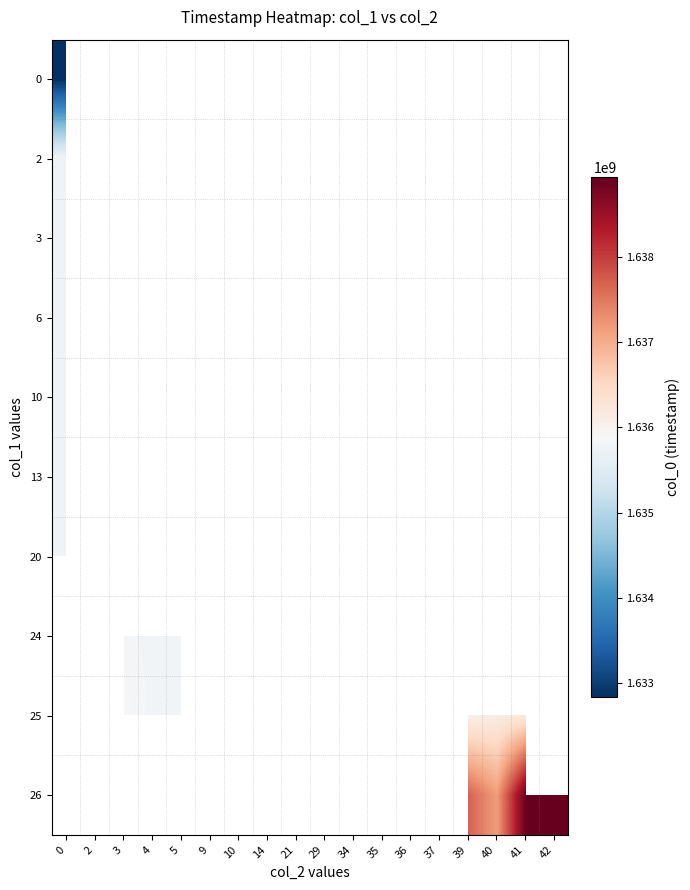

What is the greatest value displayed?

1638937390.0